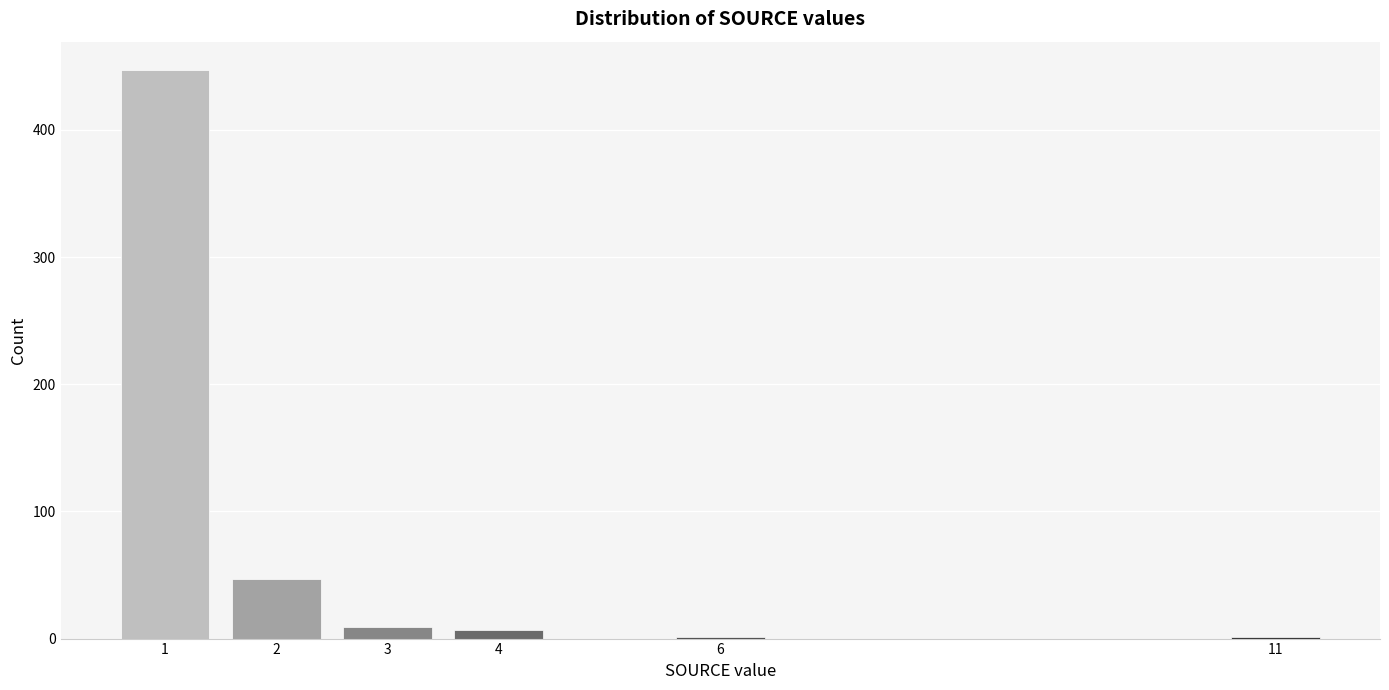

Reading left to right, extract all data points from this chart.

1=447	2=47	3=9	4=7	6=1	11=1